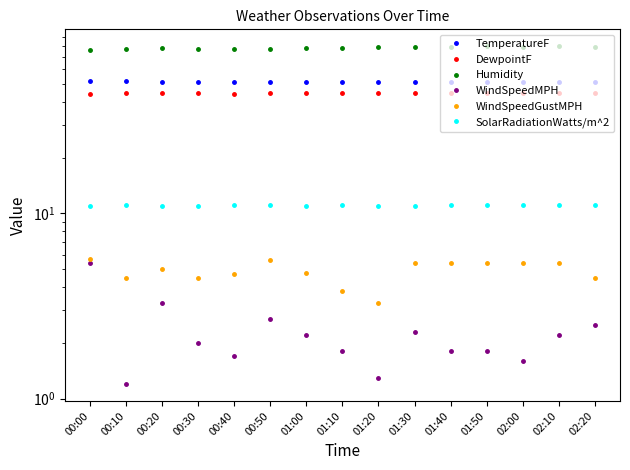

What are all the series names shown in the legend?

TemperatureF, DewpointF, Humidity, WindSpeedMPH, WindSpeedGustMPH, SolarRadiationWatts/m^2